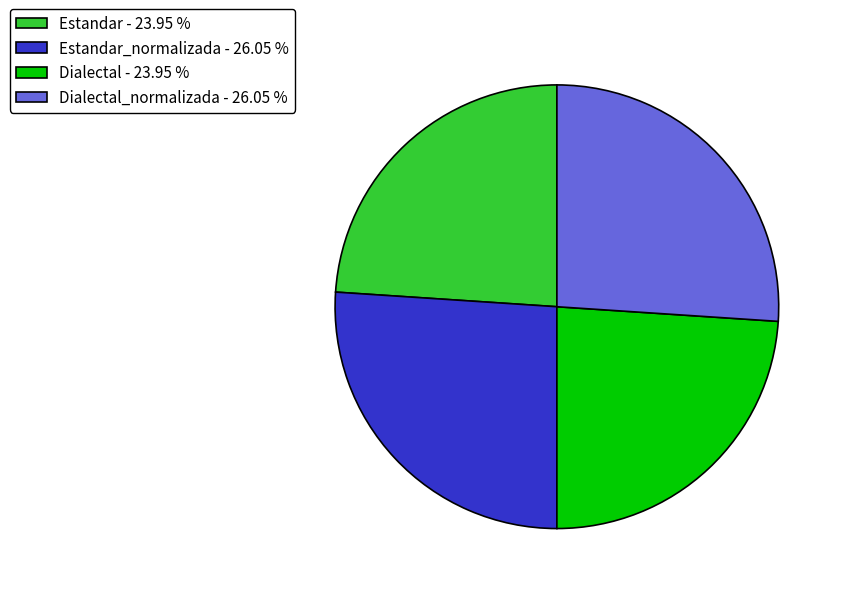

What is the ratio of the value at Estandar_normalizada - 26.05 % to the value at Dialectal - 23.95 %?

1.1